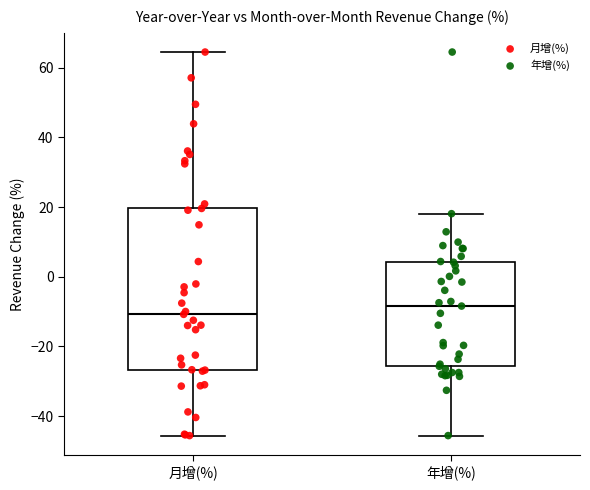

Reading left to right, transcribe this box plot: for each box, give where its median line is, the range the box spans, and where its two whiskers end, as read against the y-axis. The values are not printed on the chart, so give them approximately, as read against the axis.

月增(%): median -10, box -26 to 20, whiskers -46 to 64
年增(%): median -8, box -26 to 4, whiskers -46 to 18